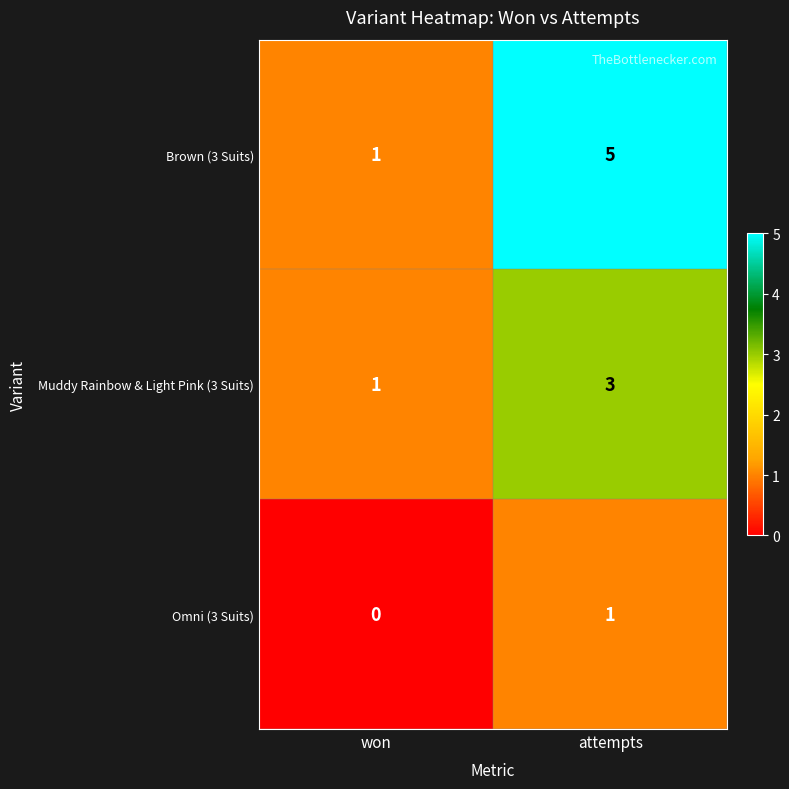

What is the difference between the maximum and minimum values in the Brown (3 Suits) series?

4